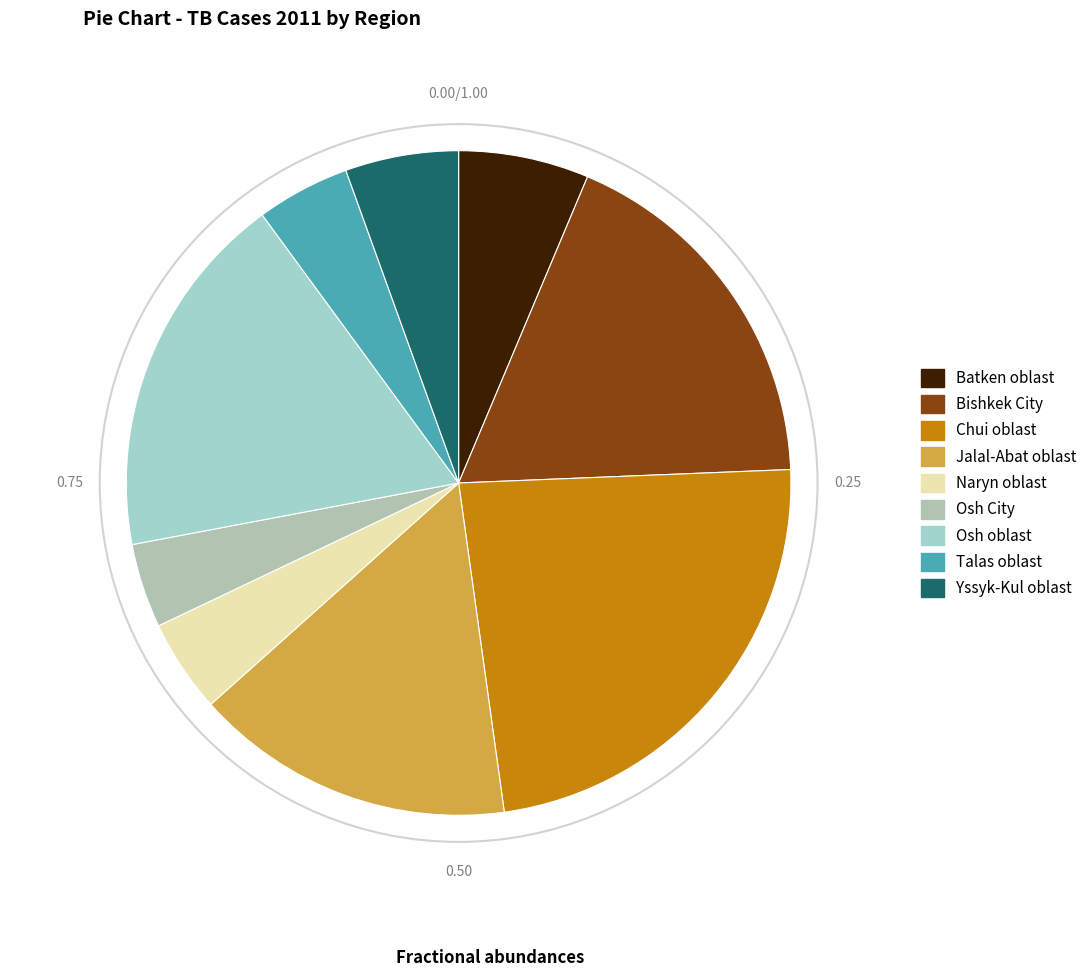

How many slices are in this pie chart?

9